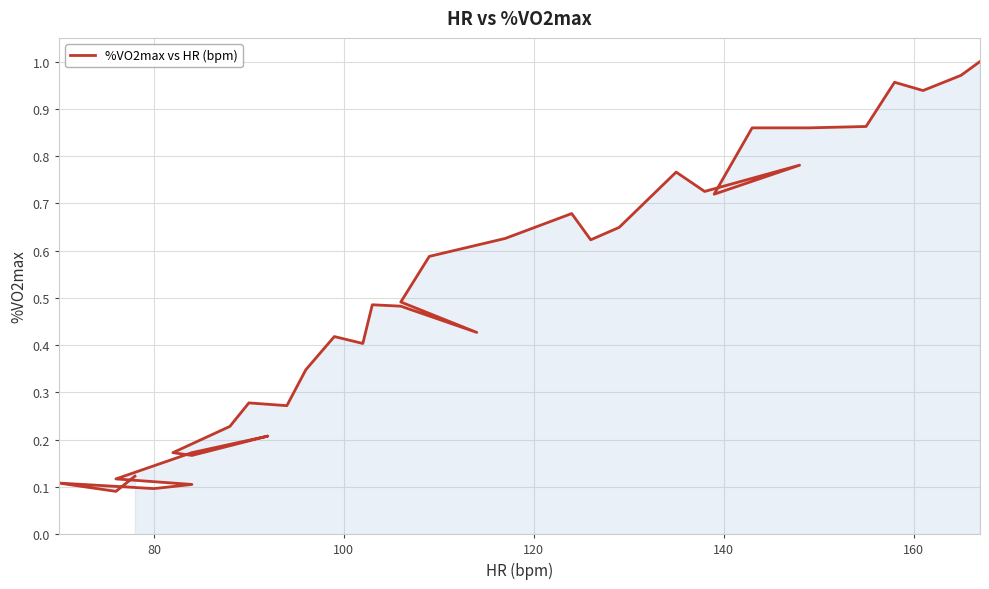

Reading right to left, extract all data points from this chart.

1.0	1.0	0.9	1.0	0.9	0.9	0.9	0.7	0.8	0.7	0.8	0.6	0.6	0.7	0.6	0.6	0.5	0.4	0.5	0.5	0.4	0.4	0.3	0.3	0.3	0.2	0.2	0.2	0.2	0.2	0.2	0.1	0.1	0.1	0.1	0.1	0.1